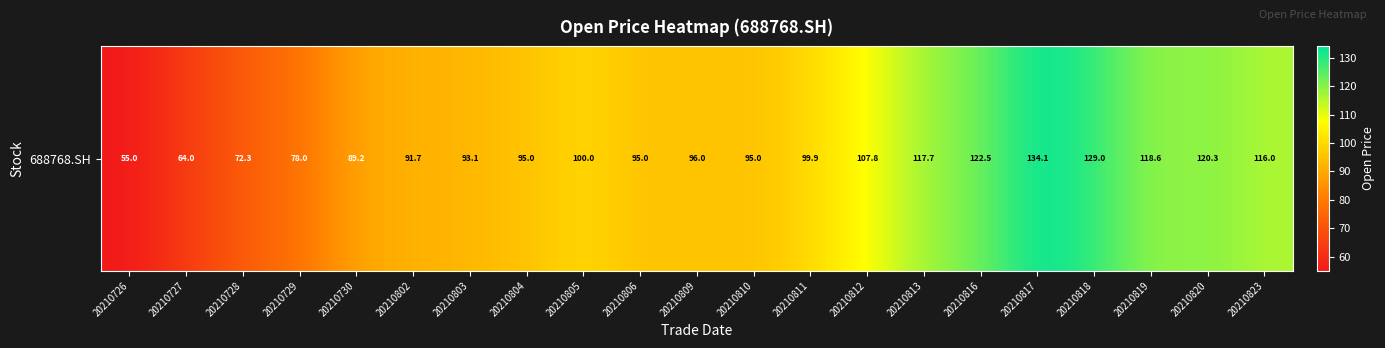

What is the maximum value shown in the chart?

134.1